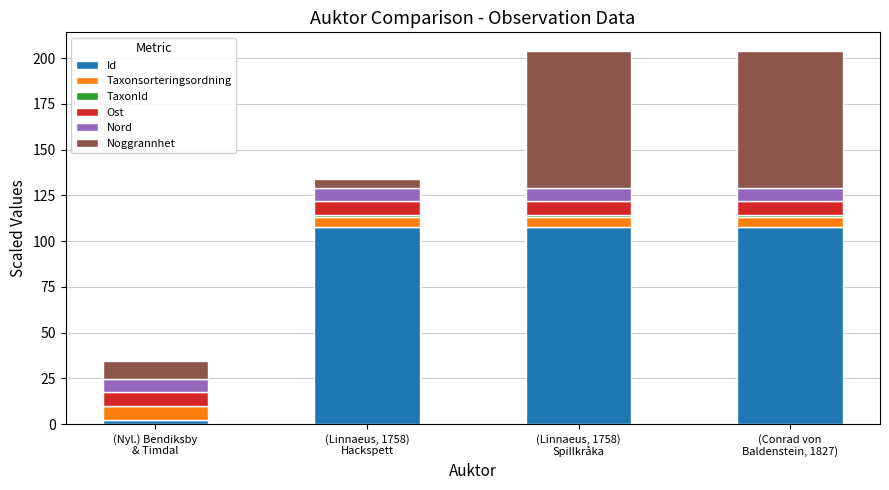

What is the sum of all Id values?

324.6